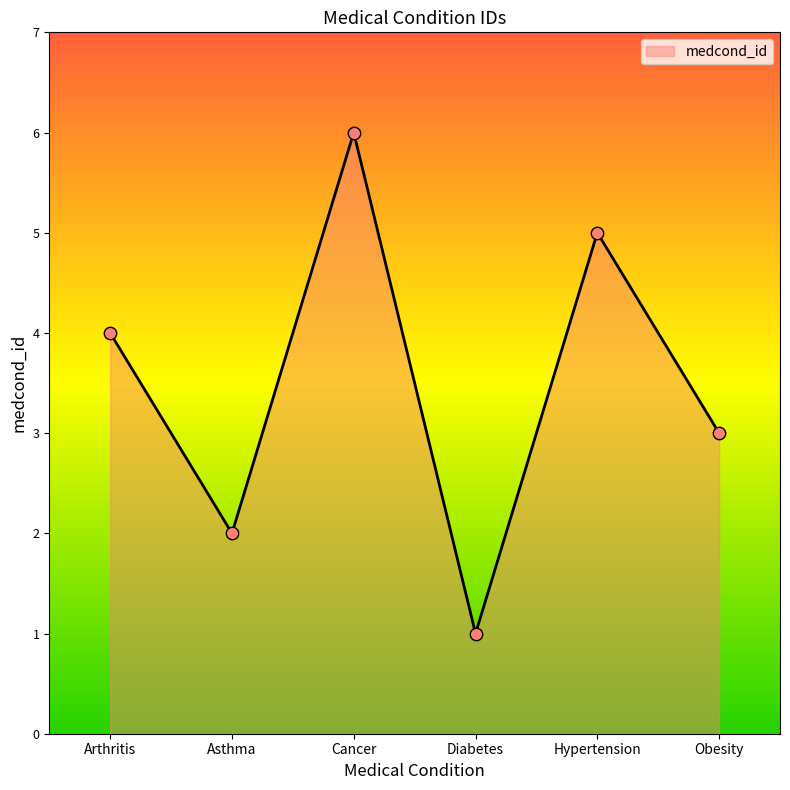

What is the change in value from Asthma to Diabetes?

-1